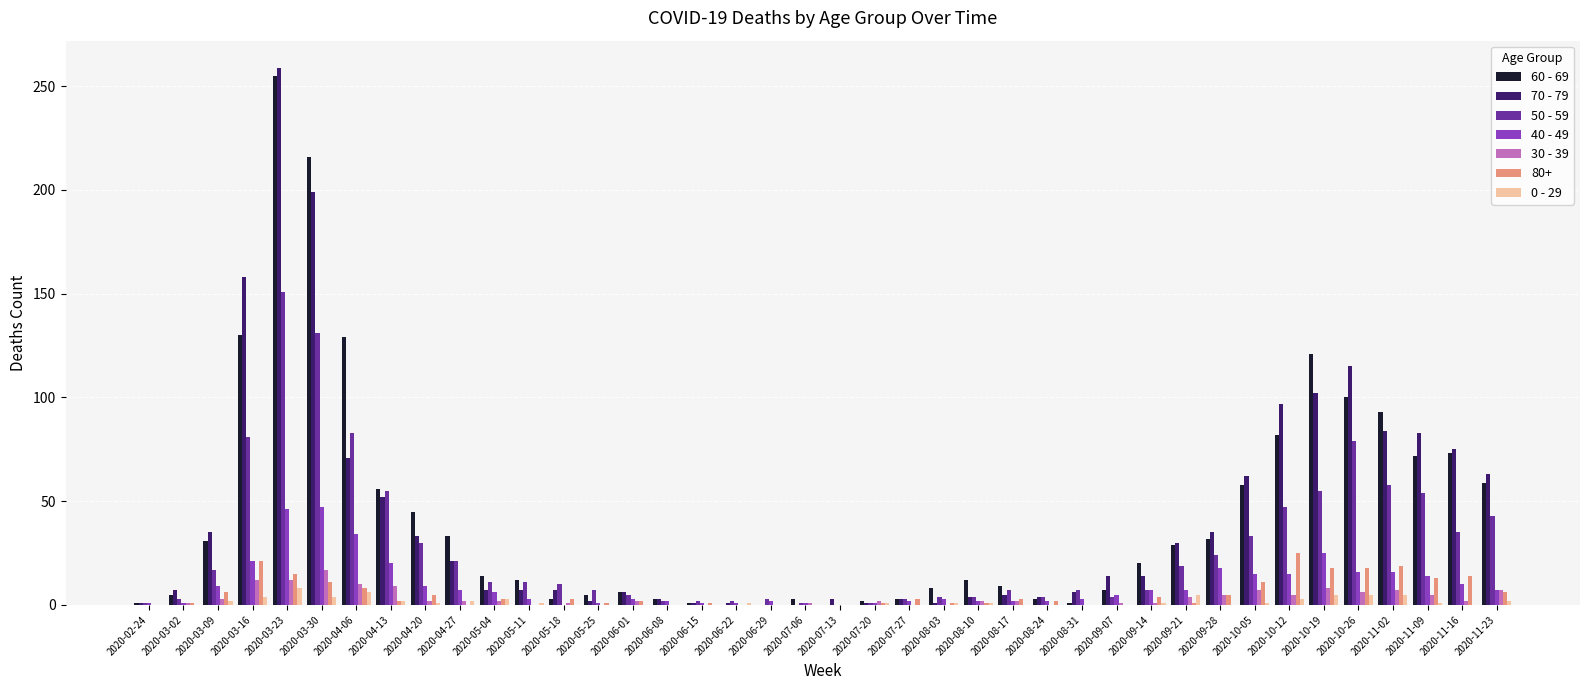

Which series changed the most between 2020-03-30 and 2020-06-29?

60 - 69